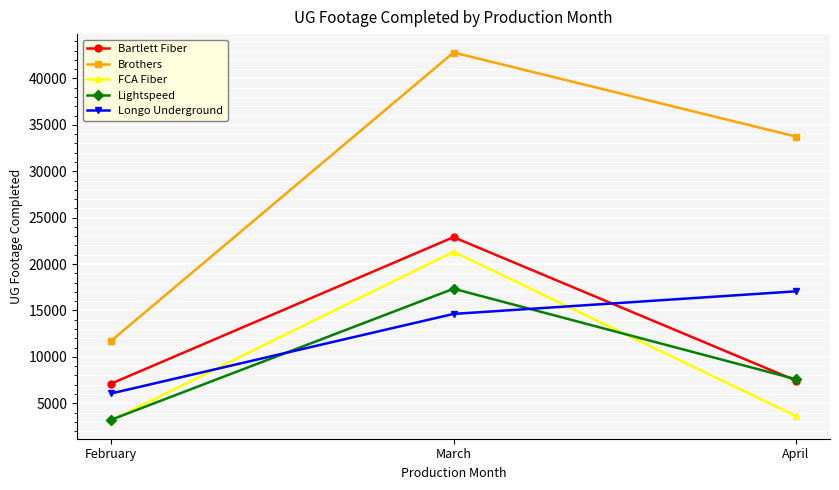

The FCA Fiber series shows 6827 at March. True or false?

False